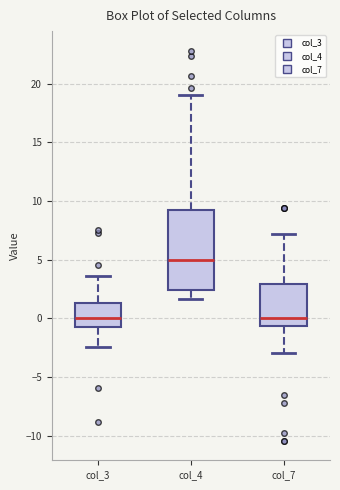

Reading left to right, transcribe this box plot: for each box, give where its median line is, the range the box spans, and where its two whiskers end, as read against the y-axis. The values are not printed on the chart, so give them approximately, as read against the axis.

col_3: median 0.0, box -0.5 to 1.5, whiskers -2.5 to 3.5
col_4: median 5.0, box 2.5 to 9.0, whiskers 1.5 to 19.0
col_7: median 0.0, box -0.5 to 3.0, whiskers -3.0 to 7.0